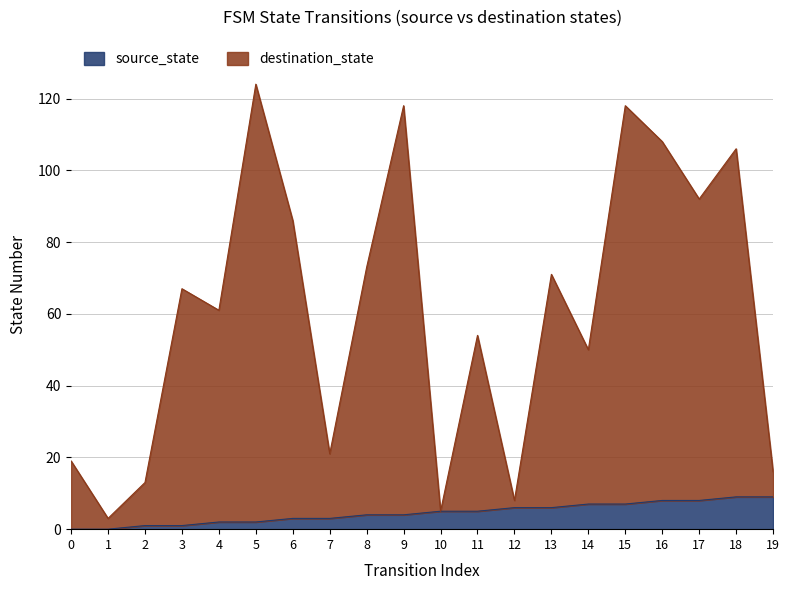

At which category is the sum across all series the highest?

5